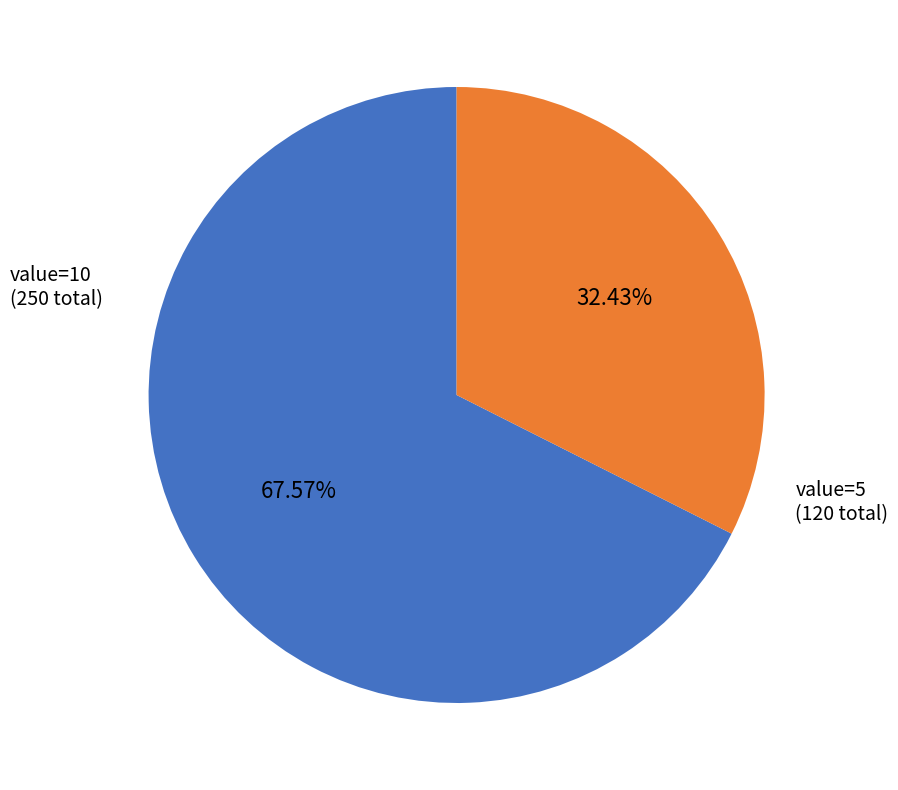

How many slices are in this pie chart?

2